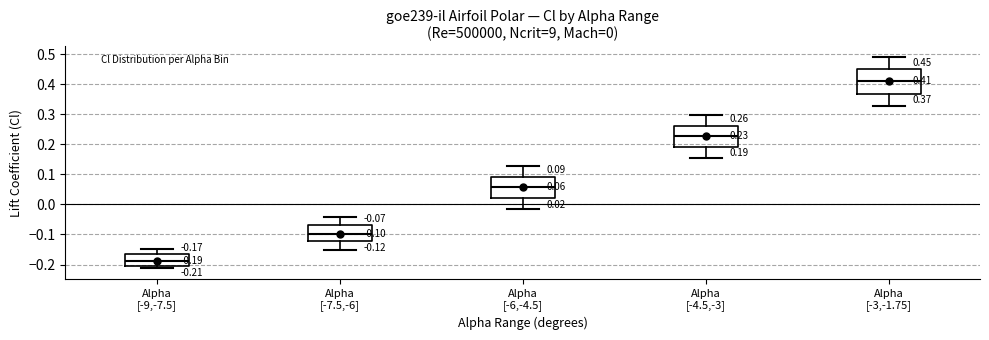

Comparing the boxes themselves (not the whiskers), which one is the tallest?

Alpha [-3,-1.75]